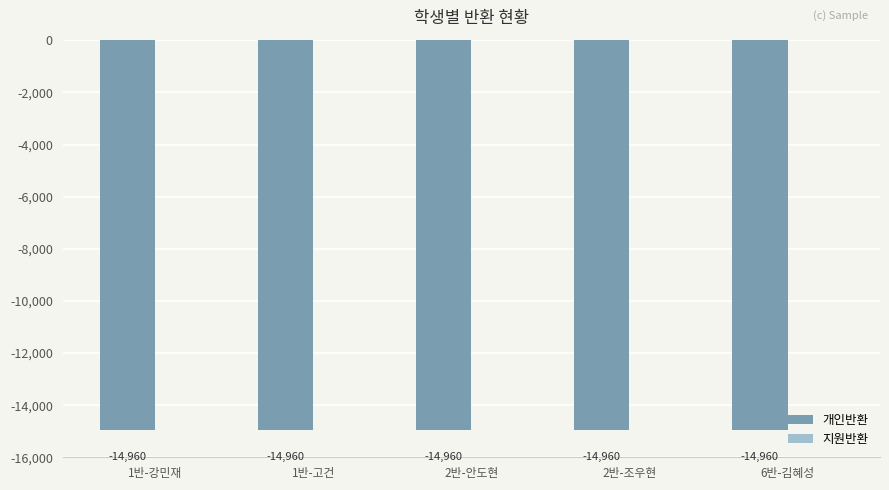

What is the total value across all series at 1반-강민재?

-14960